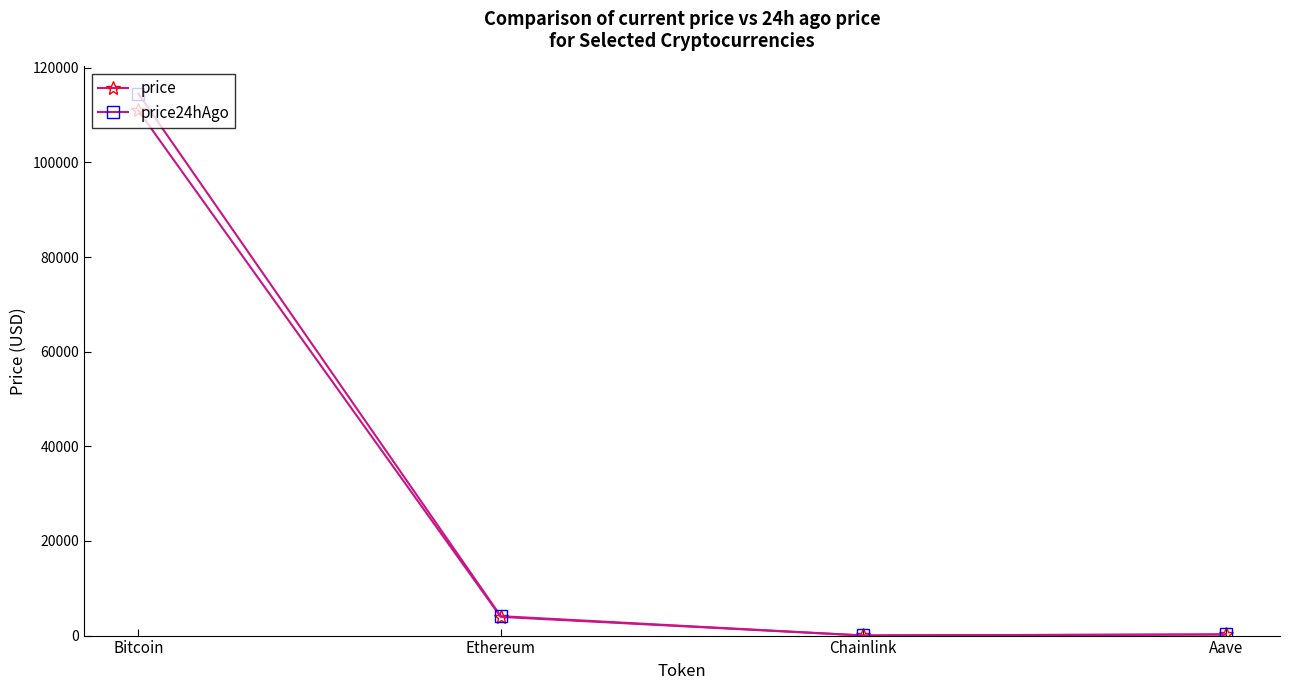

Which series changed the most between Bitcoin and Ethereum?

price24hAgo